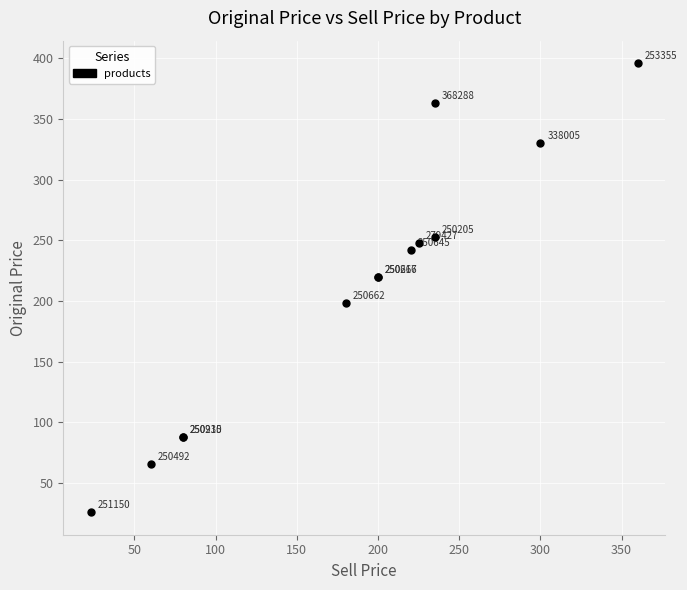

What Y value in the scatter plot is closest to 211?

220